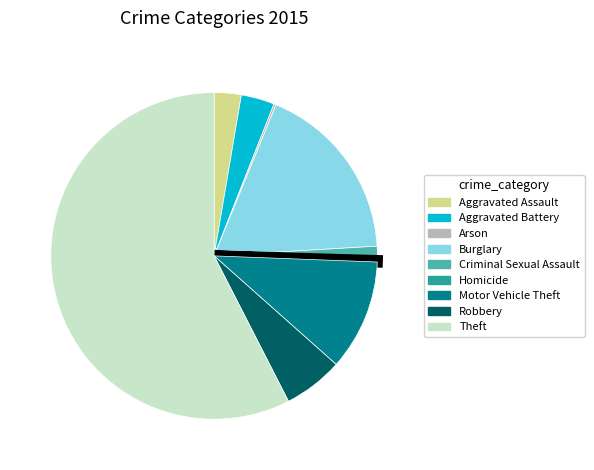

Is it true that Aggravated Assault is 8% of the pie?

False